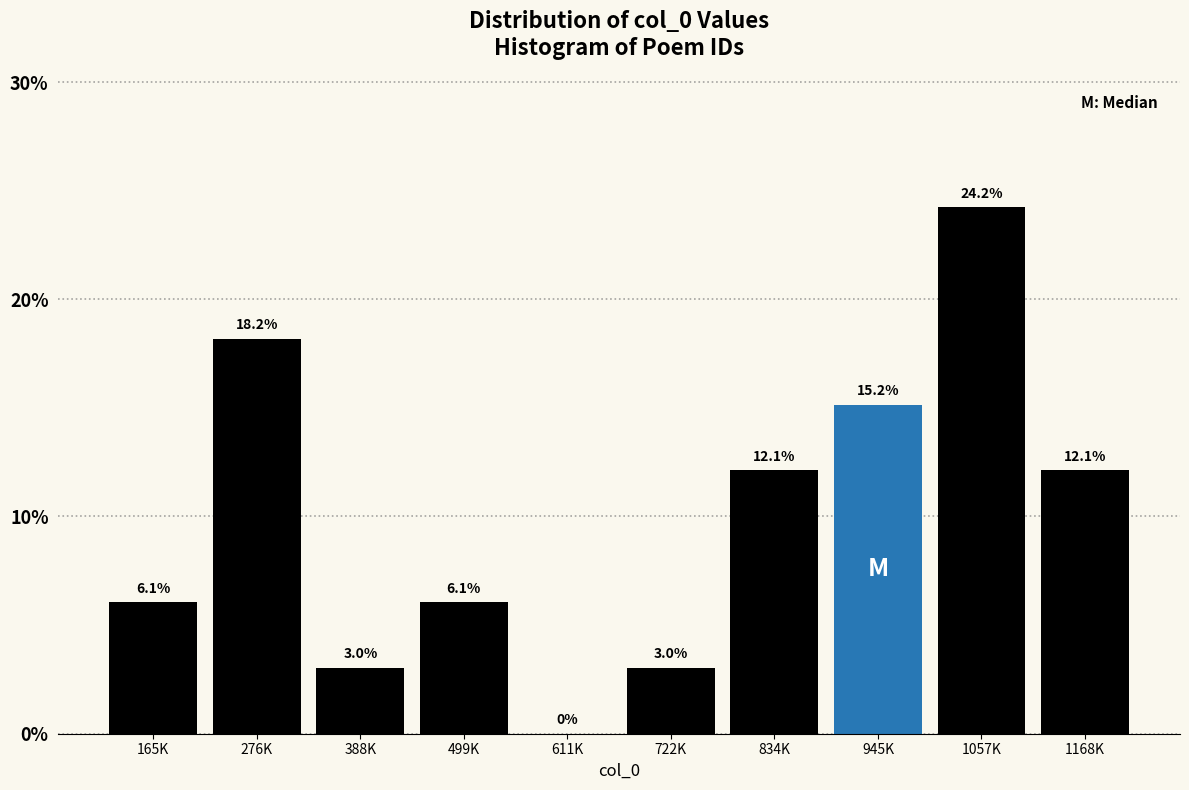

Reading right to left, extract all data points from this chart.

1168K=12.1	1057K=24.2	945K=15.2	834K=12.1	722K=3.0	611K=0.0	499K=6.1	388K=3.0	276K=18.2	165K=6.1